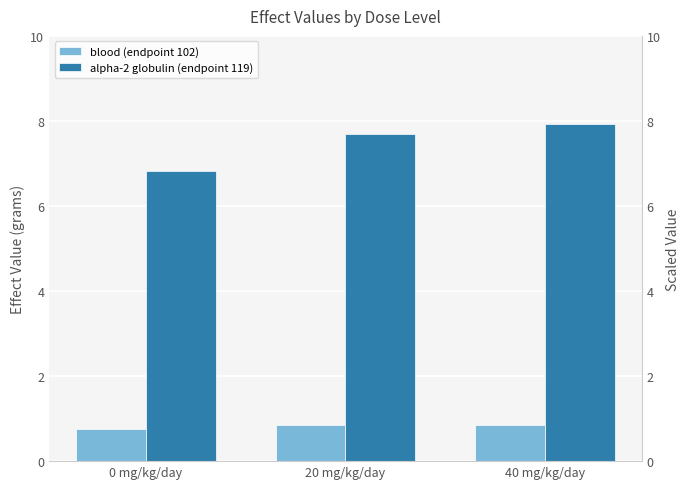

True or false: alpha-2 globulin (endpoint 119) has a value of 10.4 at 40 mg/kg/day.

False